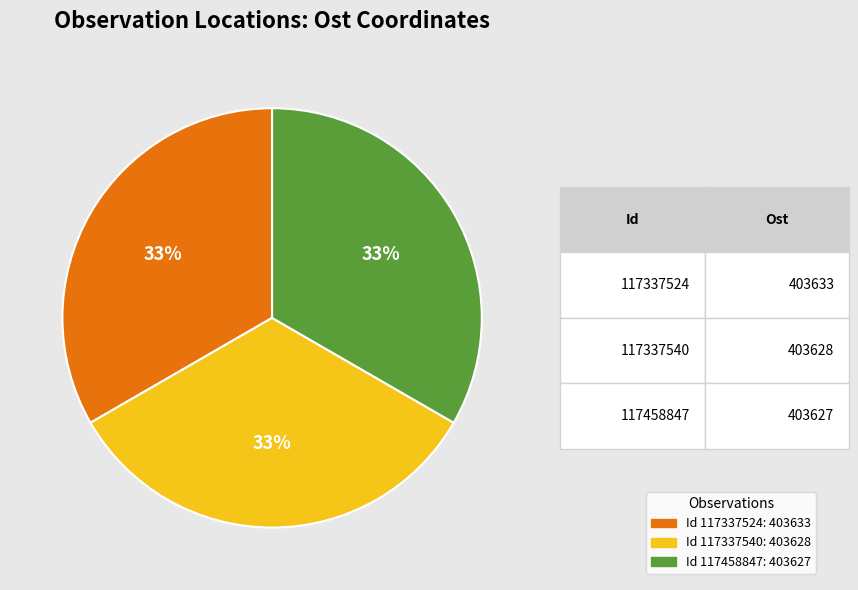

Is there a majority slice in this chart?

No